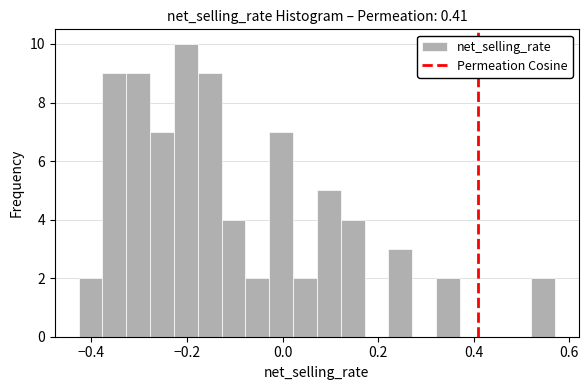

Read against the x-axis, roughly where is the centre of the tallest bar?

-0.20